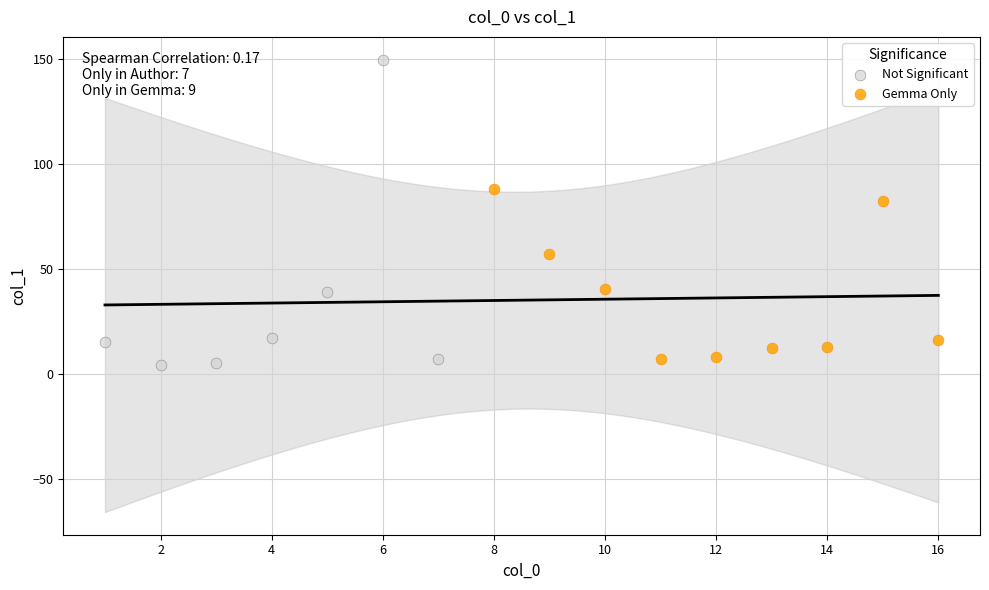

What are all the series names shown in the legend?

Not Significant, Gemma Only